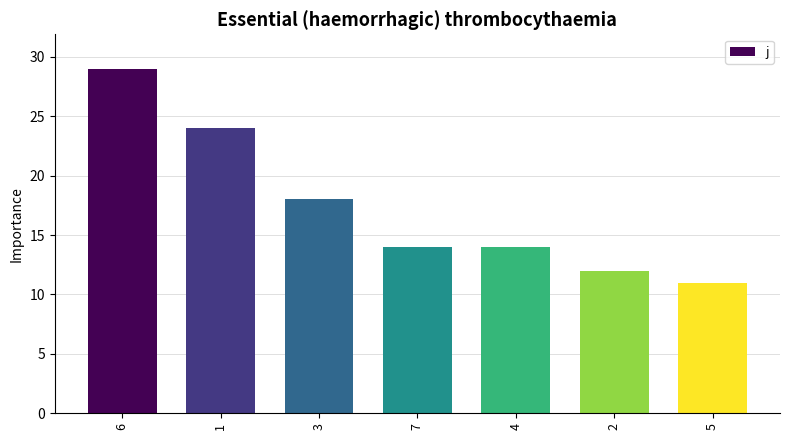

What is the average value?

17